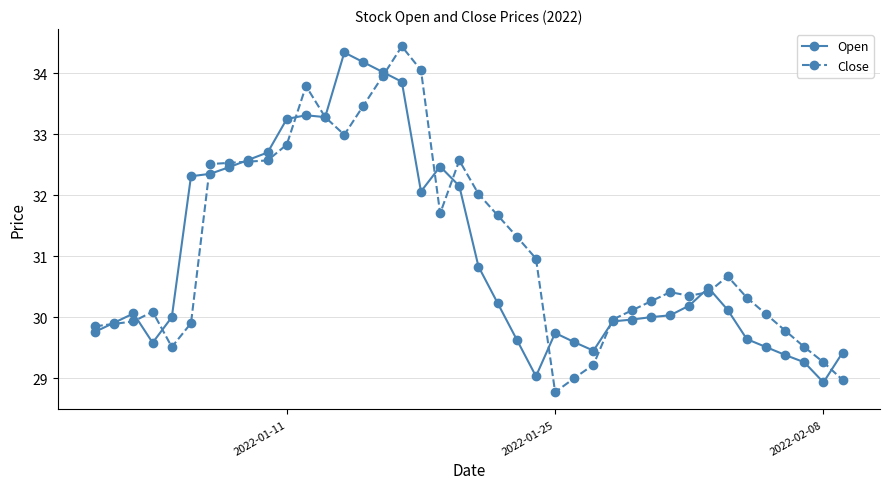

What is the smallest value displayed?

28.8